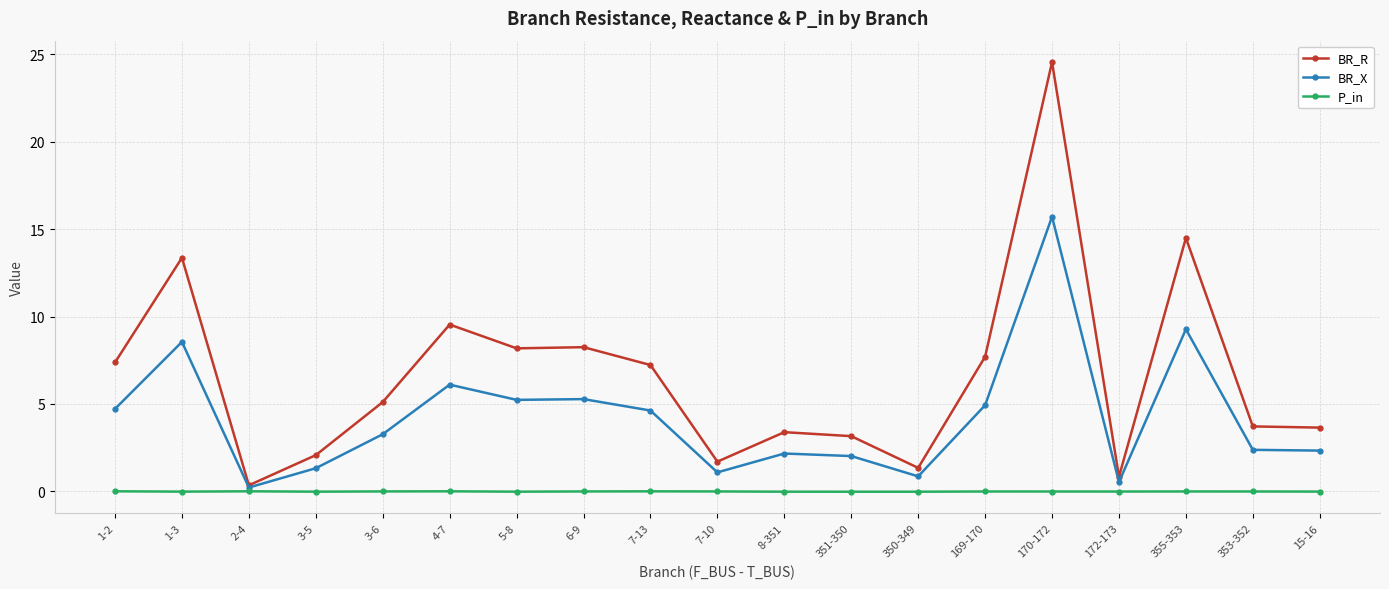

At which category does BR_X reach its first local valley?

2-4